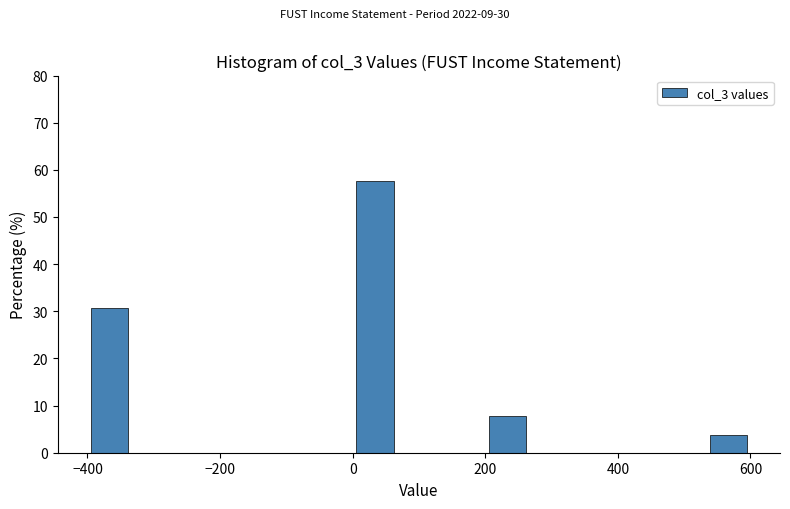

Read against the x-axis, roughly where is the centre of the tallest bar?

40